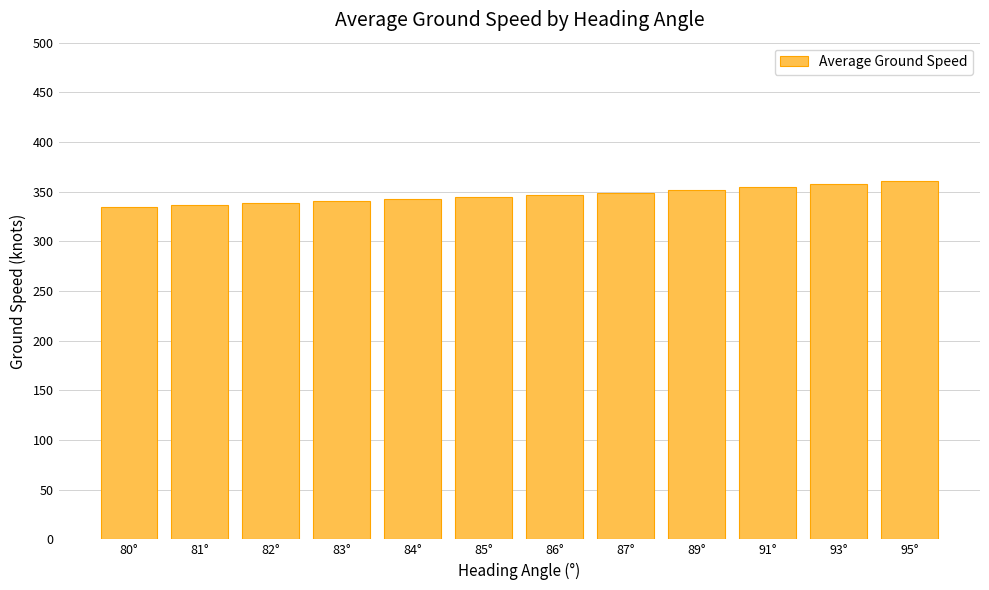

What position from the right is 82°?

10